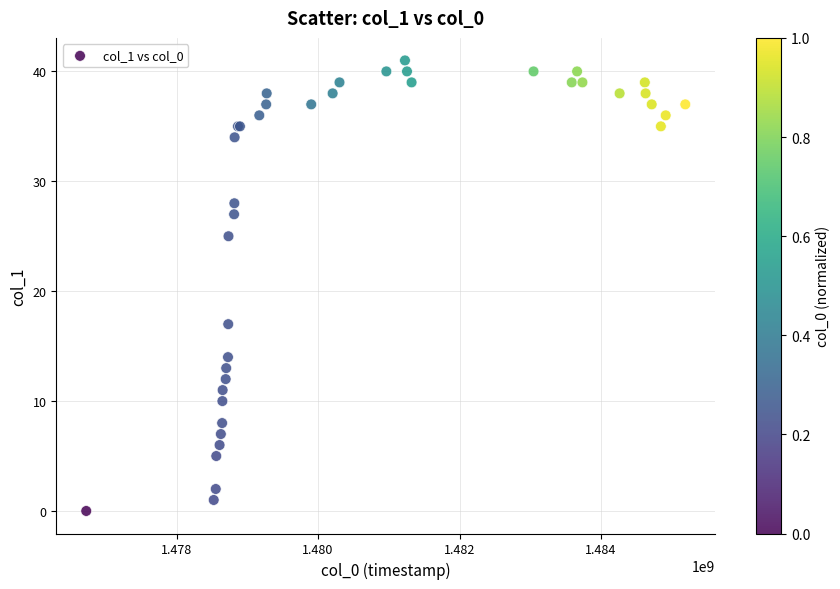

What Y value in the scatter plot is closest to 20?

17